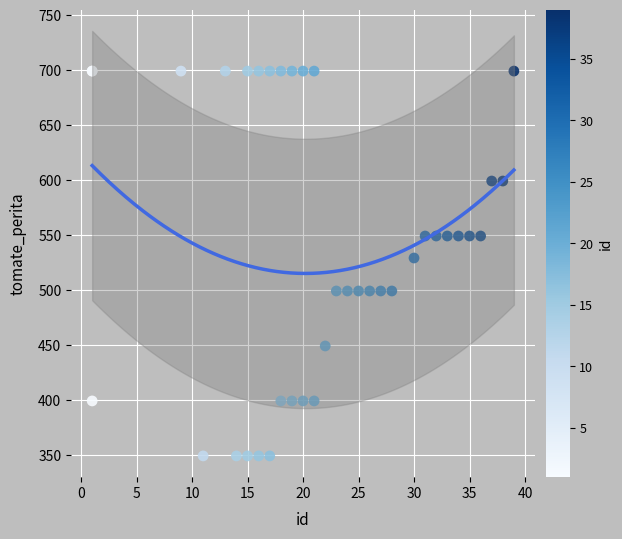

What Y value in the scatter plot is closest to 524?

529